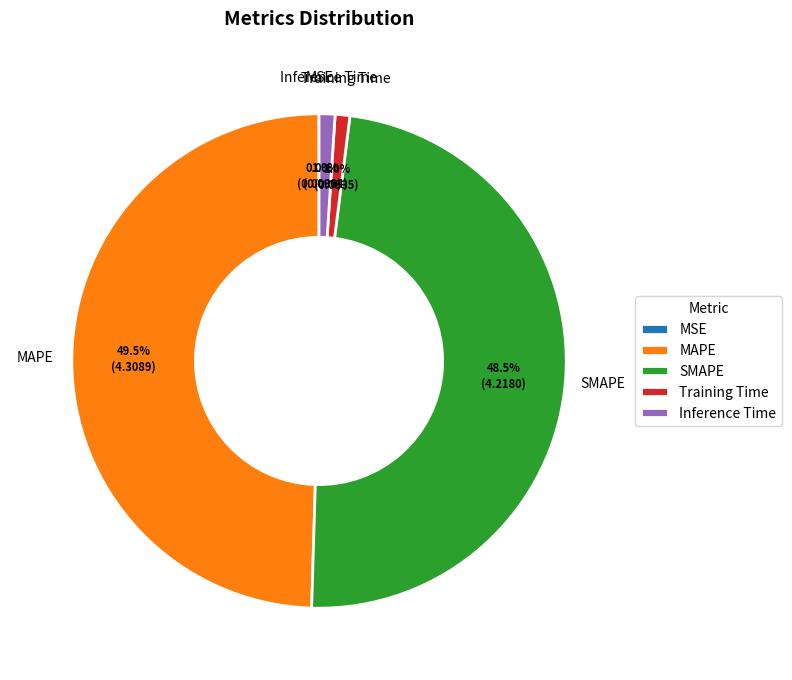

Is the sum of MAPE and Inference Time greater than half?

Yes